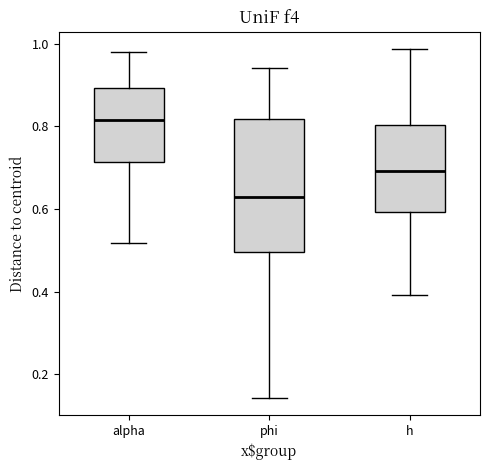

Reading left to right, transcribe this box plot: for each box, give where its median line is, the range the box spans, and where its two whiskers end, as read against the y-axis. The values are not printed on the chart, so give them approximately, as read against the axis.

alpha: median 0.82, box 0.72 to 0.90, whiskers 0.52 to 0.98
phi: median 0.62, box 0.50 to 0.82, whiskers 0.14 to 0.94
h: median 0.70, box 0.60 to 0.80, whiskers 0.40 to 0.98